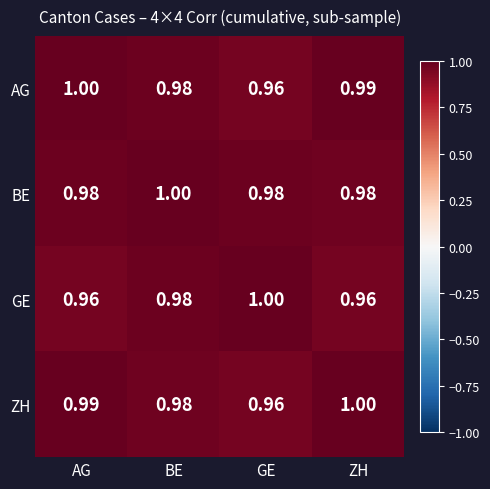

Rank the categories by AG value from highest to lowest.

AG, ZH, BE, GE